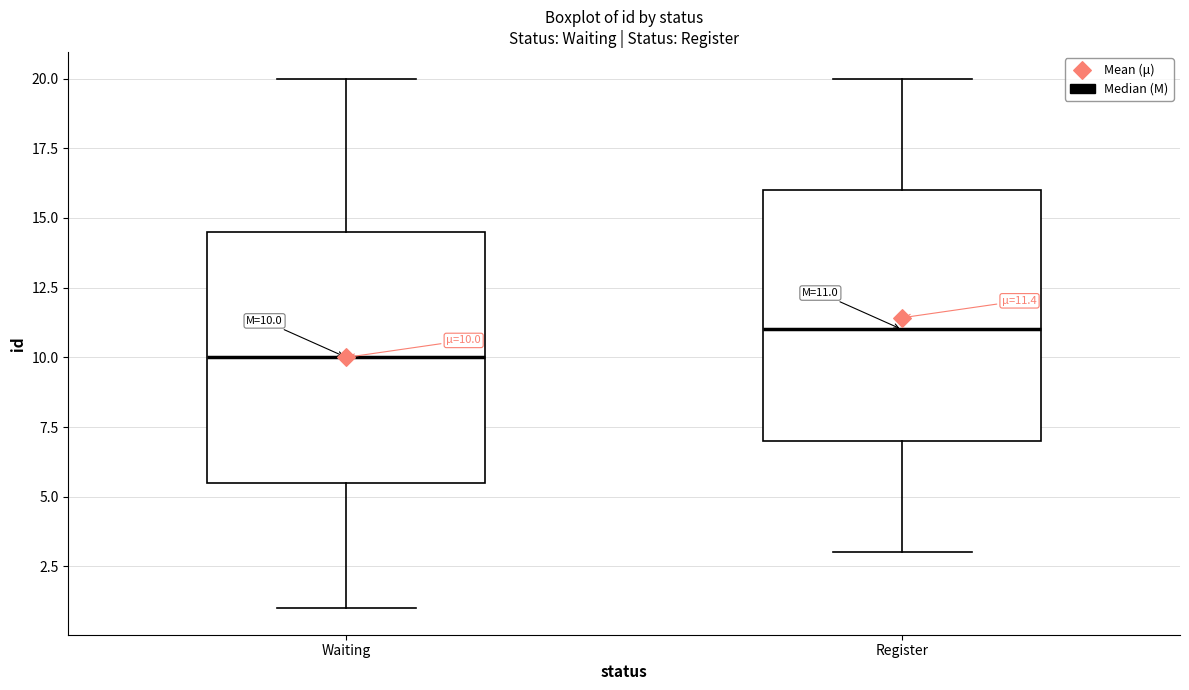

Which box has the highest median line?

Register